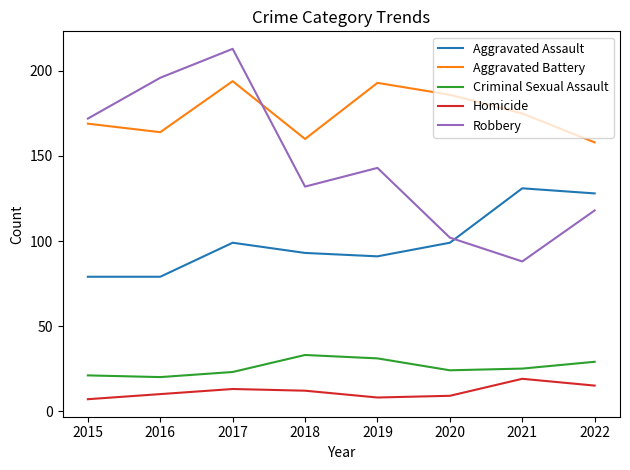

Reading right to left, transcribe all the data shown in this chart.

Aggravated Assault: 2022=128	2021=131	2020=99	2019=91	2018=93	2017=99	2016=79	2015=79
Aggravated Battery: 2022=158	2021=175	2020=186	2019=193	2018=160	2017=194	2016=164	2015=169
Criminal Sexual Assault: 2022=29	2021=25	2020=24	2019=31	2018=33	2017=23	2016=20	2015=21
Homicide: 2022=15	2021=19	2020=9	2019=8	2018=12	2017=13	2016=10	2015=7
Robbery: 2022=118	2021=88	2020=102	2019=143	2018=132	2017=213	2016=196	2015=172